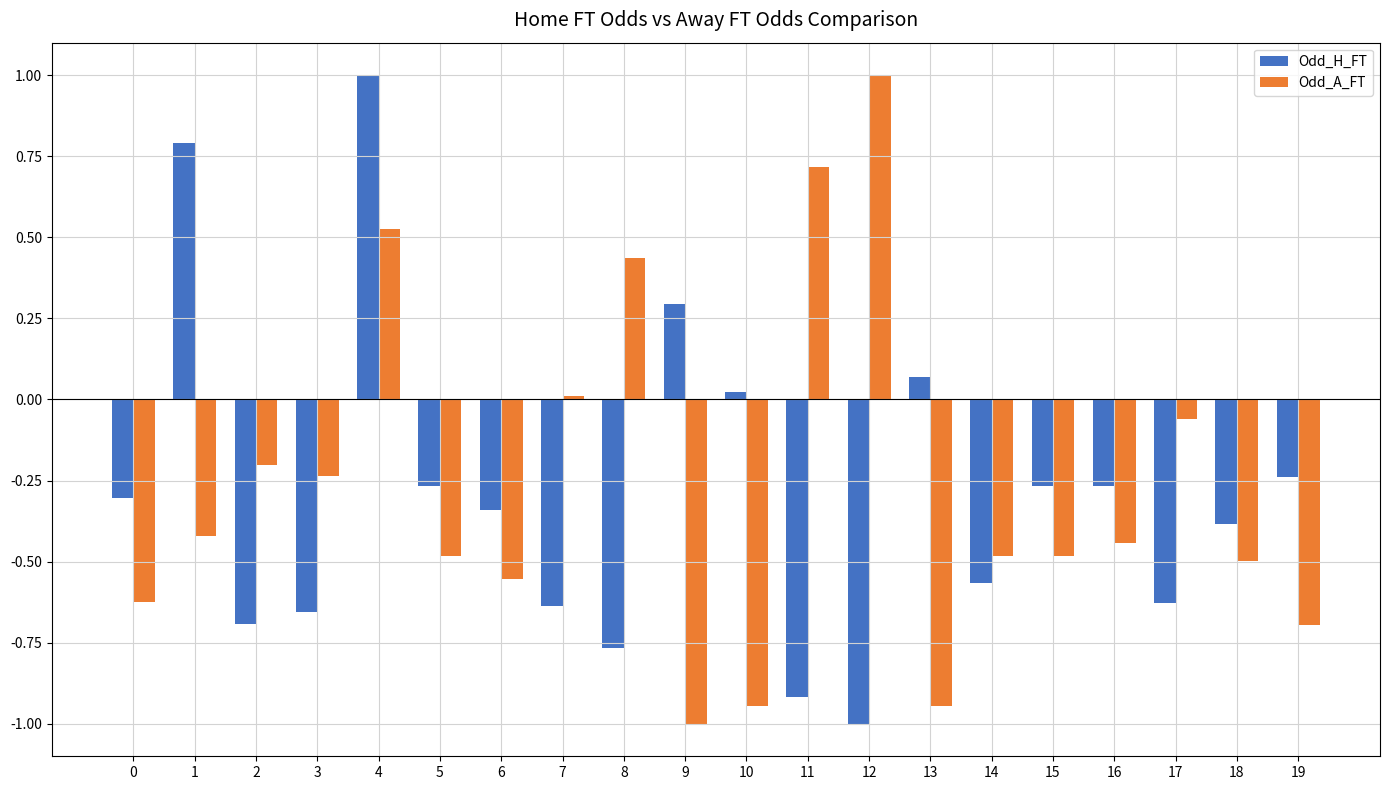

What is the sum of all Odd_H_FT values?

-5.8